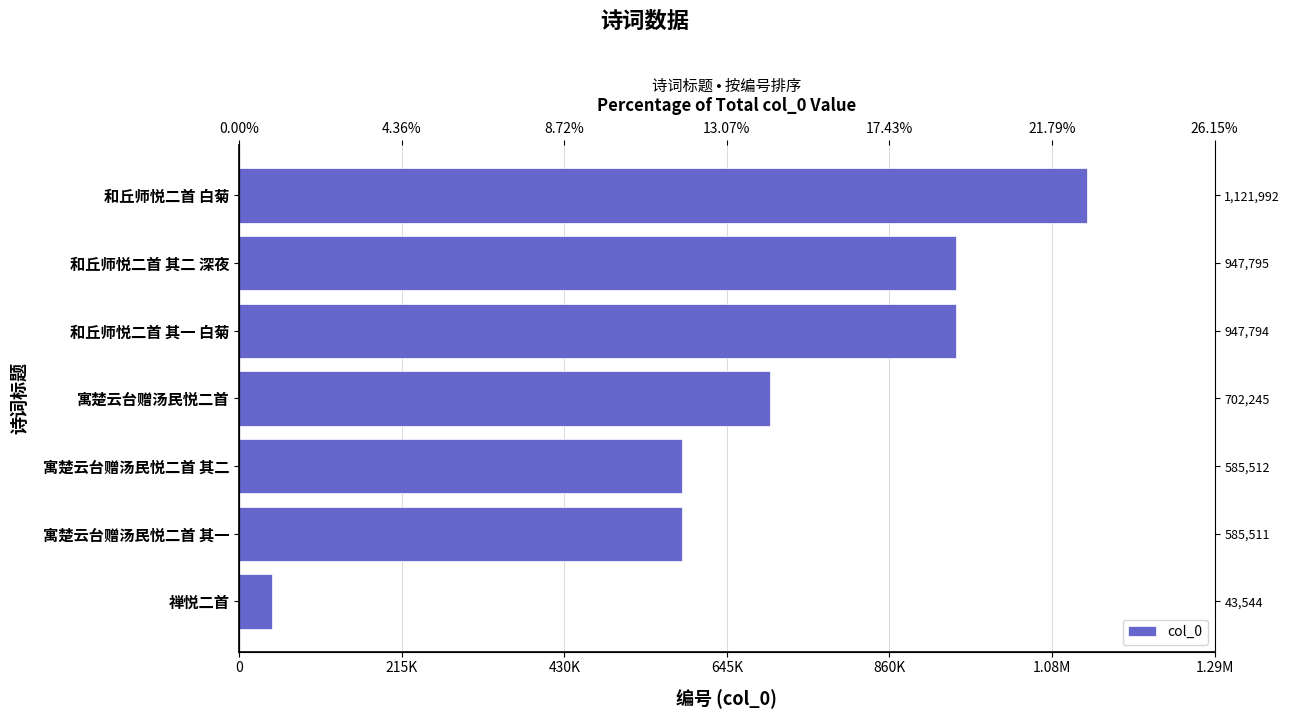

The value at 1.29M is 733187. True or false?

False